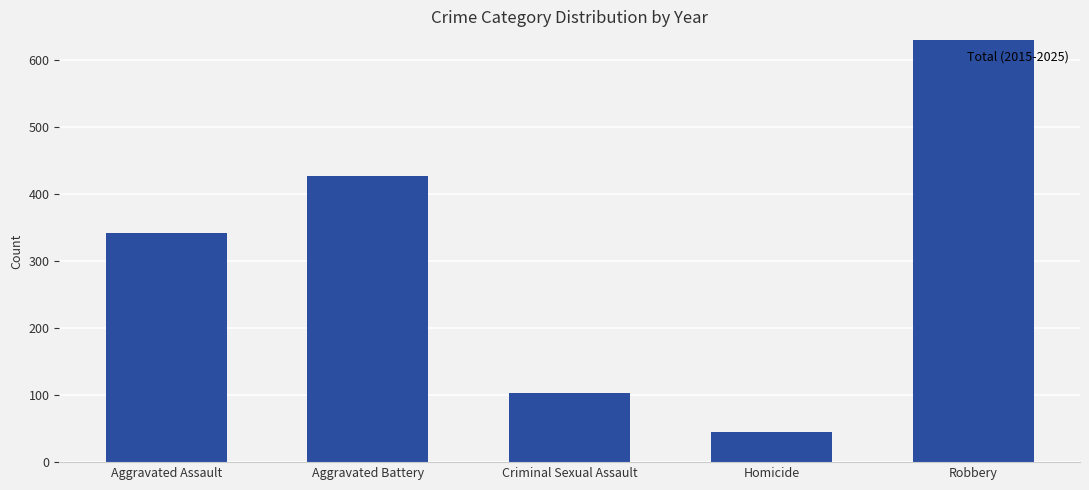

Which label corresponds to the smallest value in the chart?

Homicide